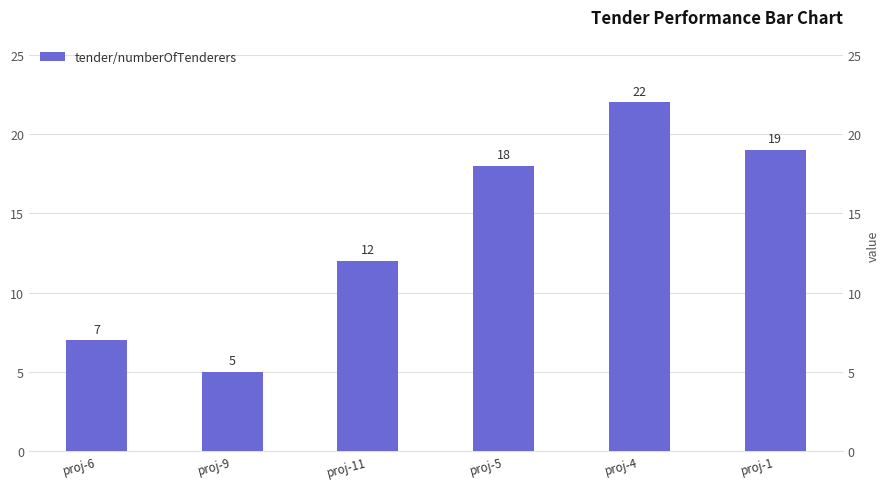

What is the label of the 6th bar from the left?

proj-1